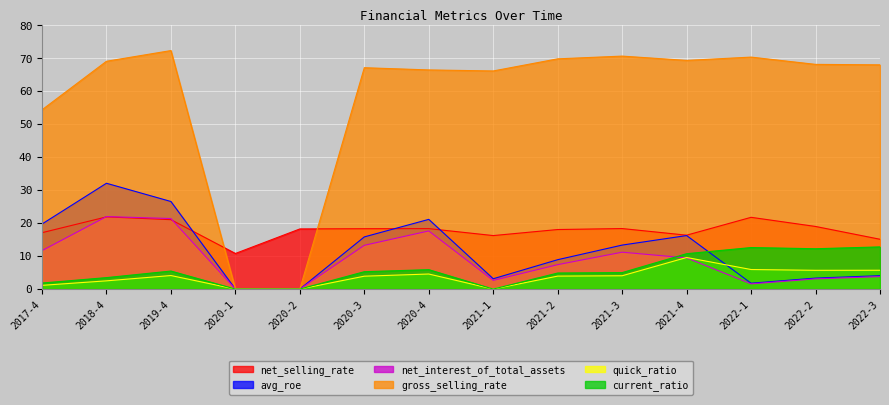

How many values in the net_interest_of_total_assets series are below 9?

7